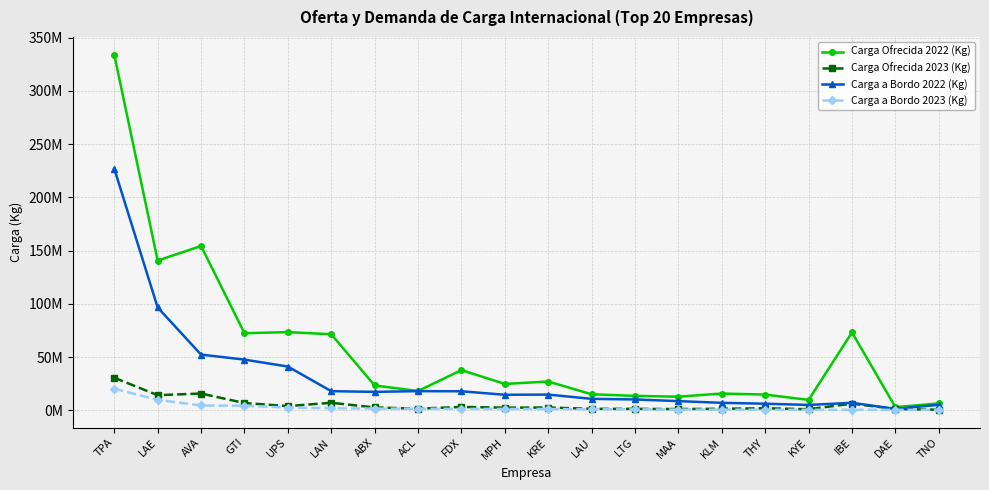

Where does the Carga Ofrecida 2023 (Kg) series first go above 2568000?

TPA